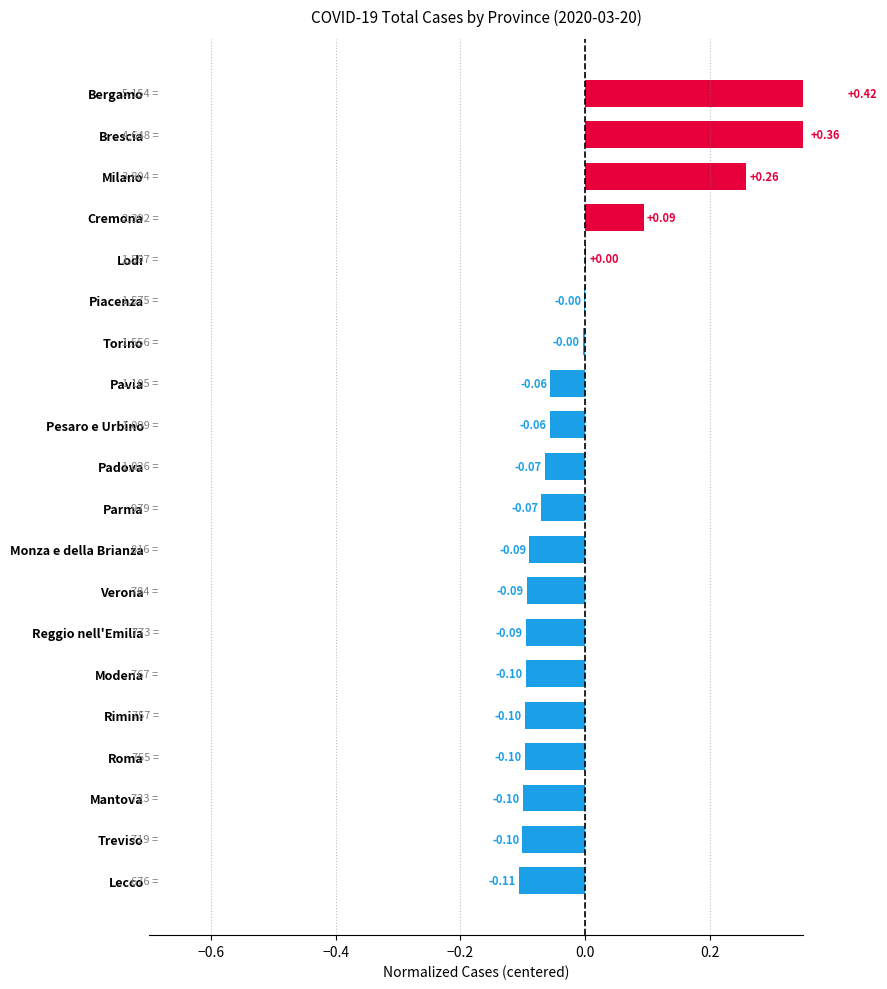

The value at Lecco is -0.1. True or false?

False